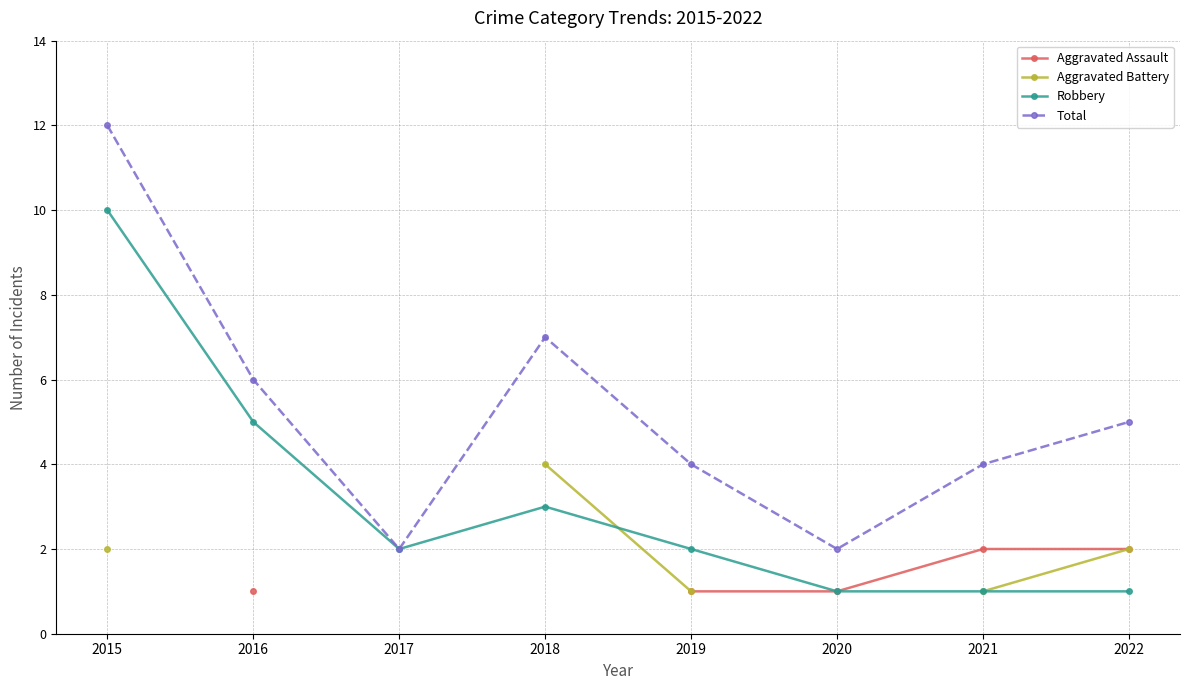

In Total, how many points are lower than both neighbors (excluding endpoints)?

2